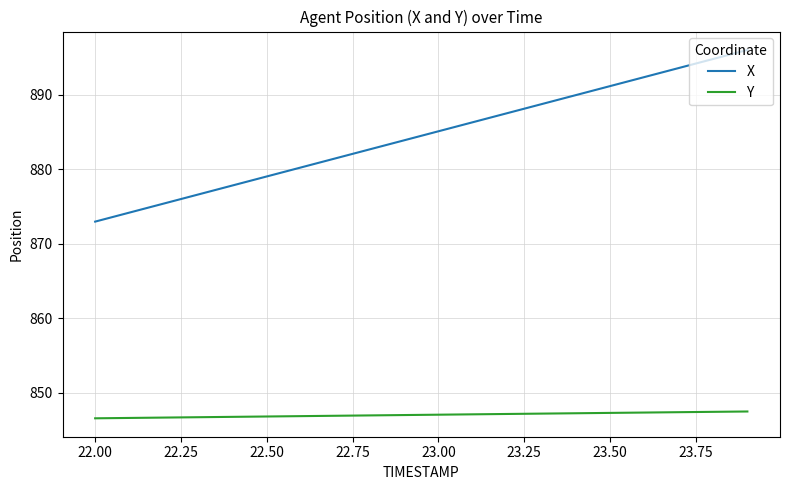

True or false: X and Y cross at least once.

False